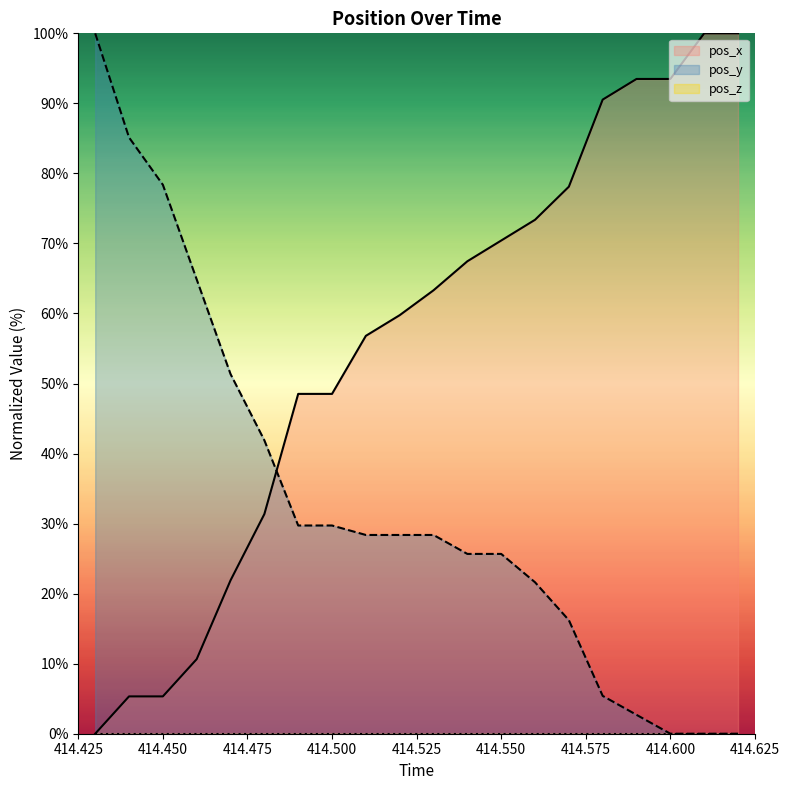

What position from the right is 414.55?

8